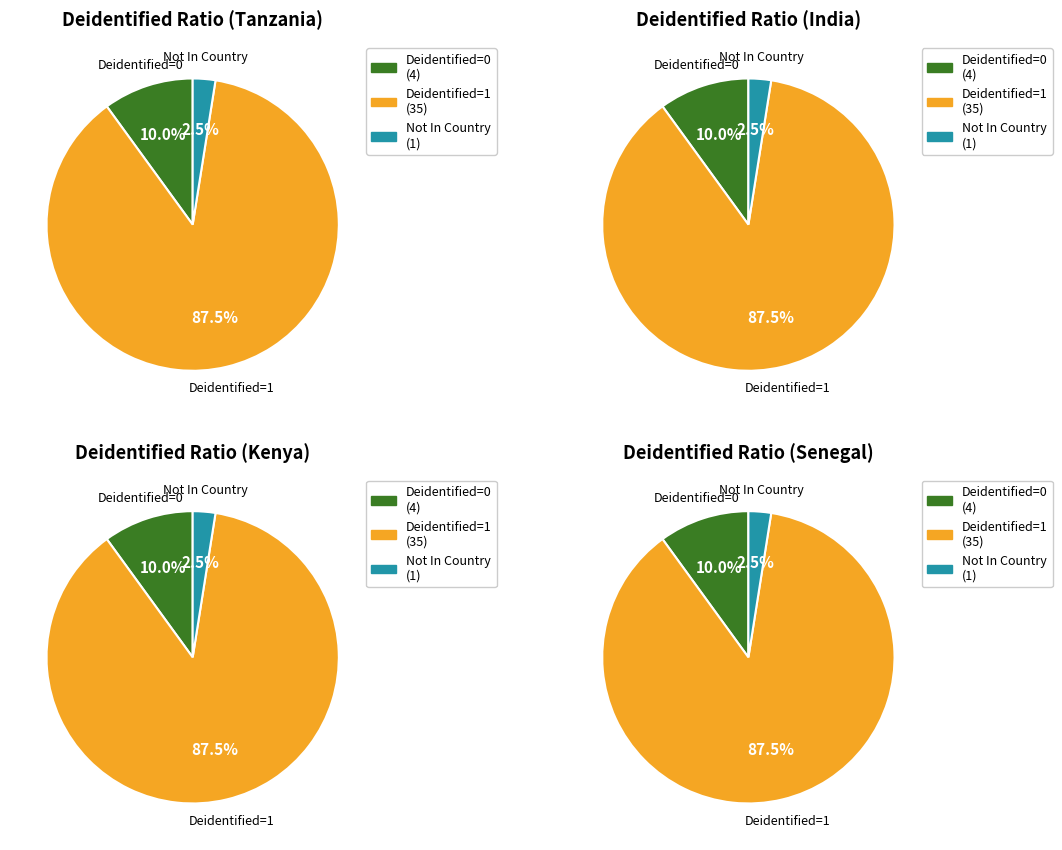

Which series has the largest range (max minus min)?

deidentified_1